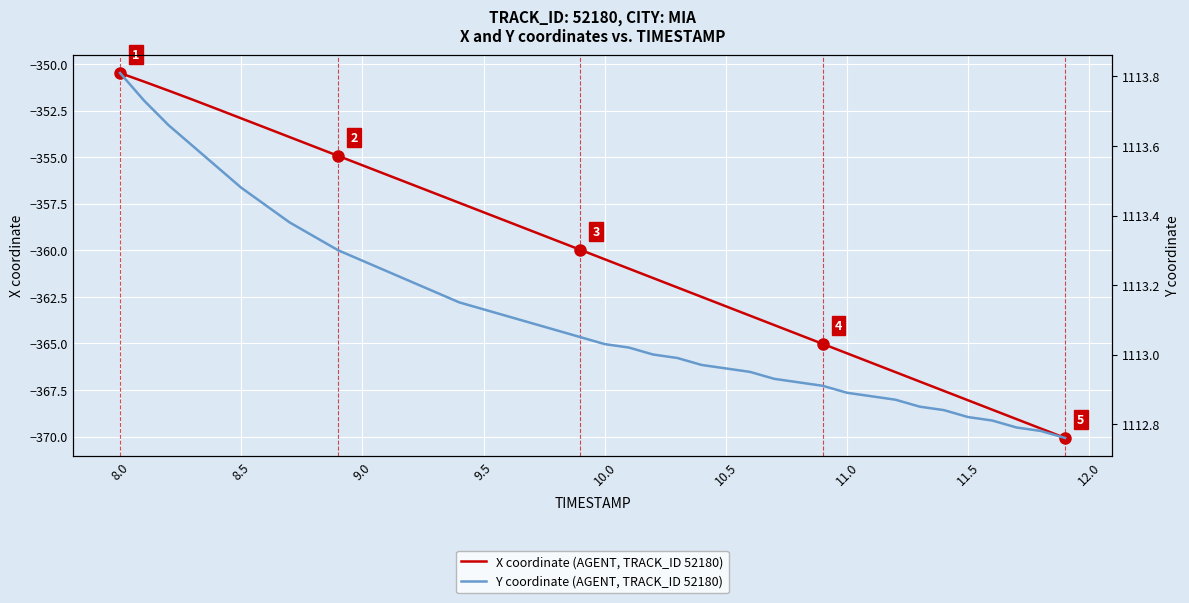

At which label does X coordinate (AGENT, TRACK_ID 52180) reach its peak?

8.0